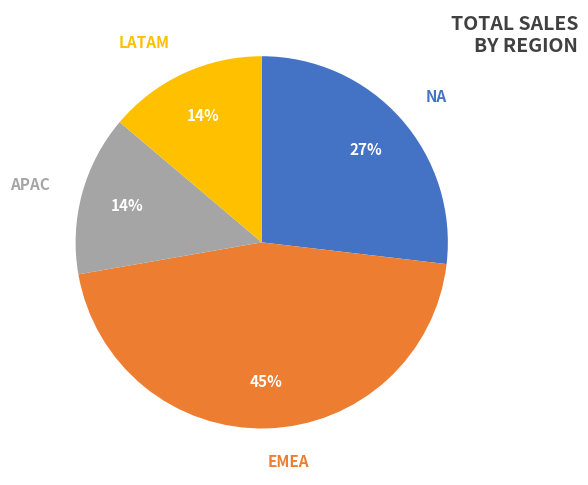

What is the largest slice in the pie chart?

EMEA